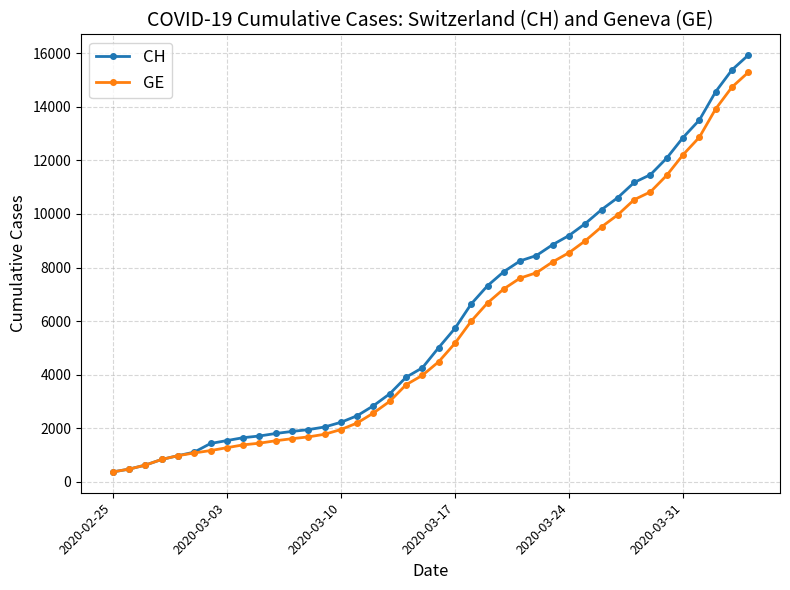

Rank the series by their maximum value, from lowest to highest.

GE, CH